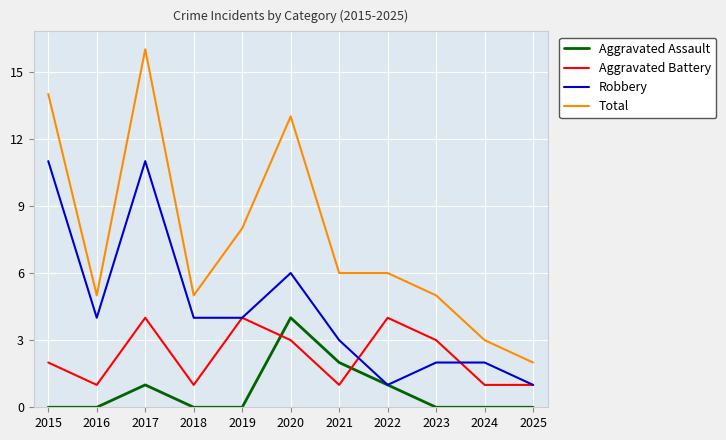

At 2016, list the series in order from largest to smallest.

Total, Robbery, Aggravated Battery, Aggravated Assault